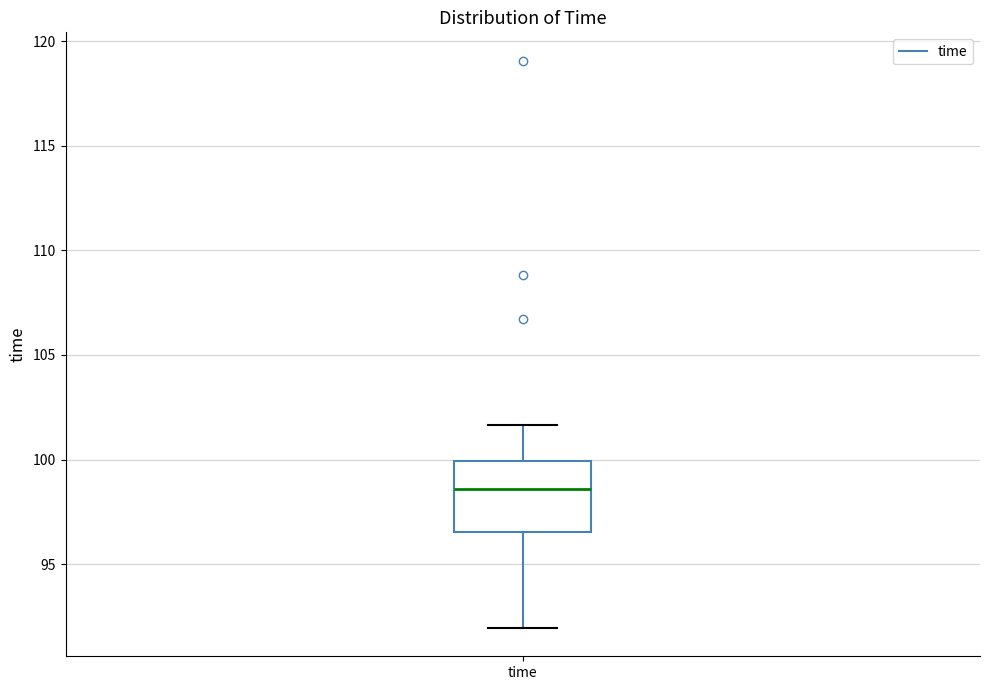

Transcribe this box plot: give where the median line is, the range the box spans, and where the two whiskers end, as read against the y-axis. The values are not printed on the chart, so give them approximately, as read against the axis.

median 98.5, box 96.5 to 100.0, whiskers 92.0 to 101.5